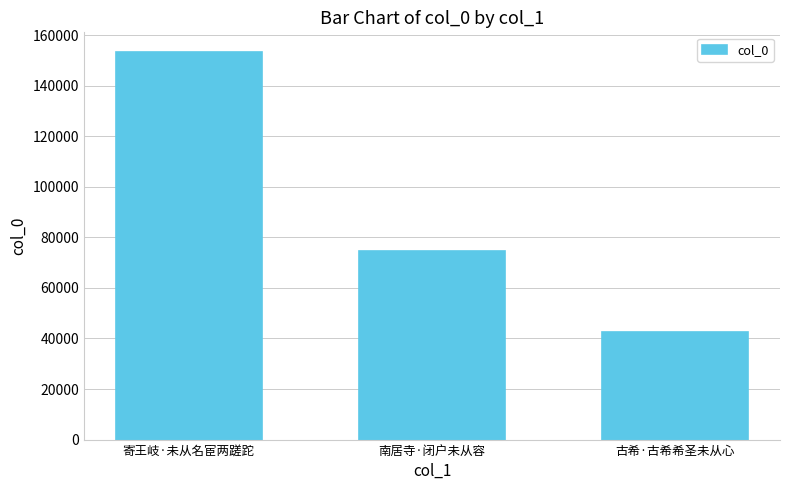

Reading right to left, list all the values displayed in this chart.

42538	74733	153416